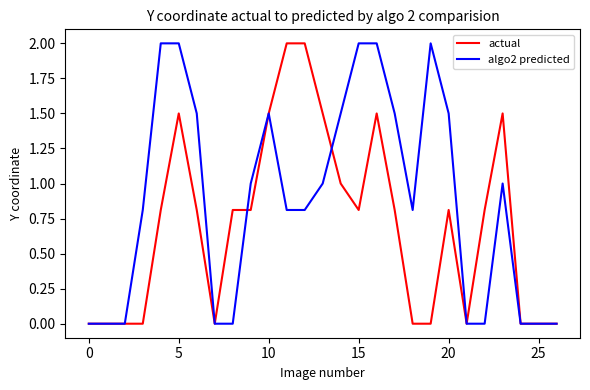

Which series has the largest total across all categories?

algo2 predicted